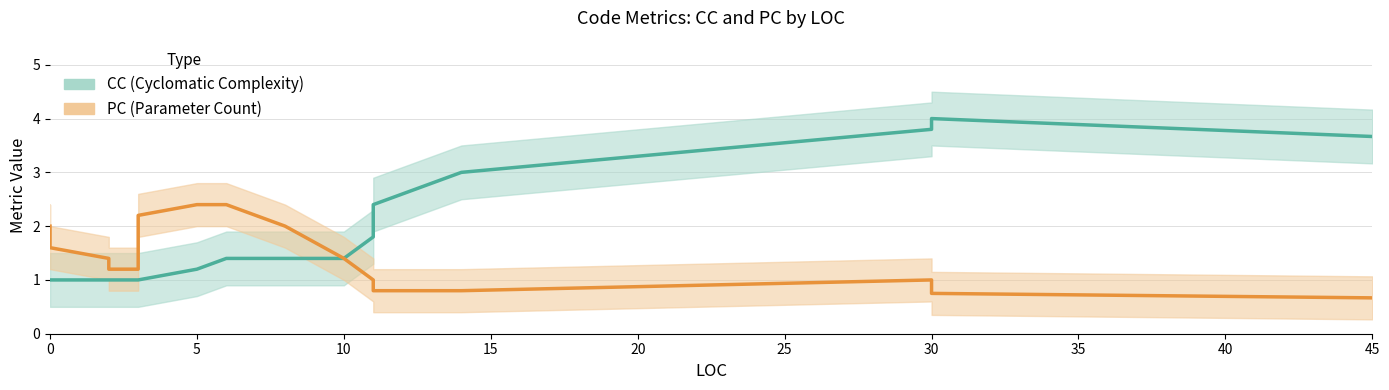

What is the minimum value for PC line?

0.7